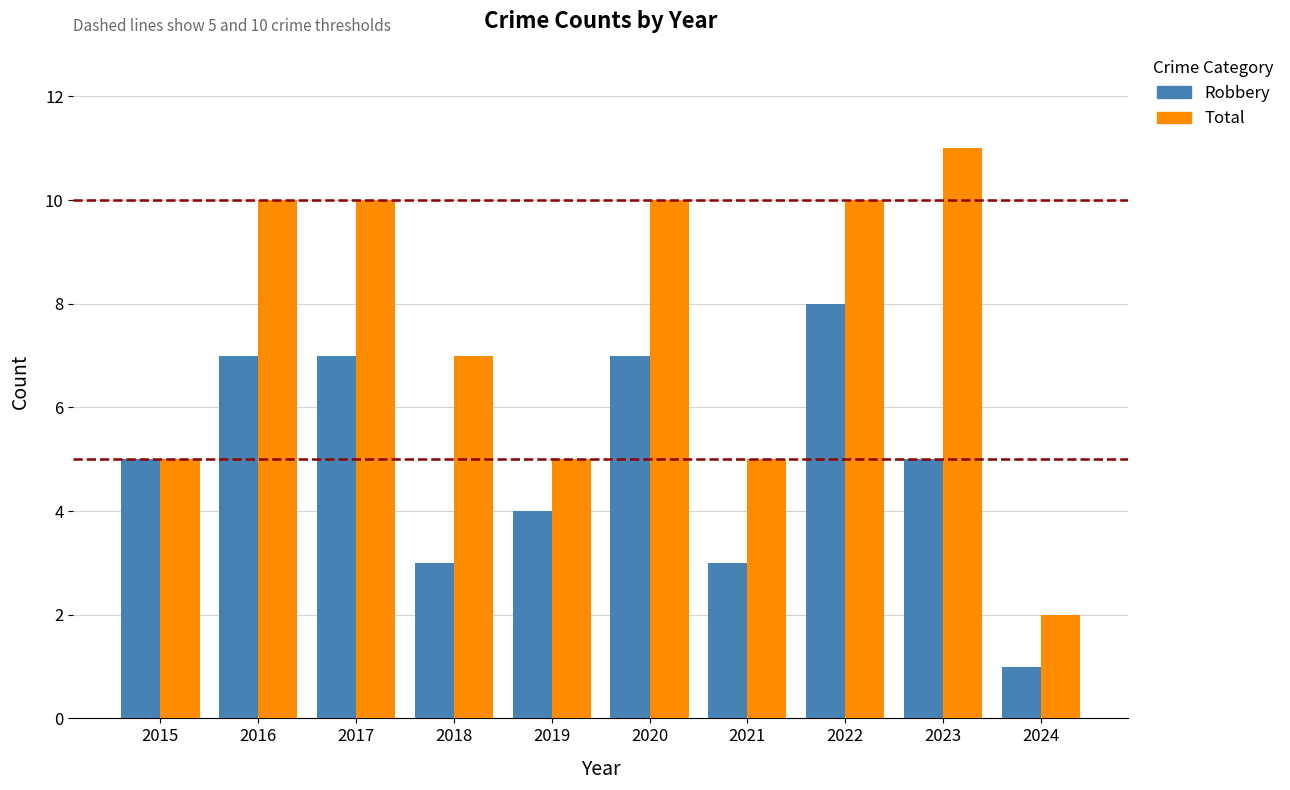

What is the difference between the maximum and minimum values in the Total series?

9